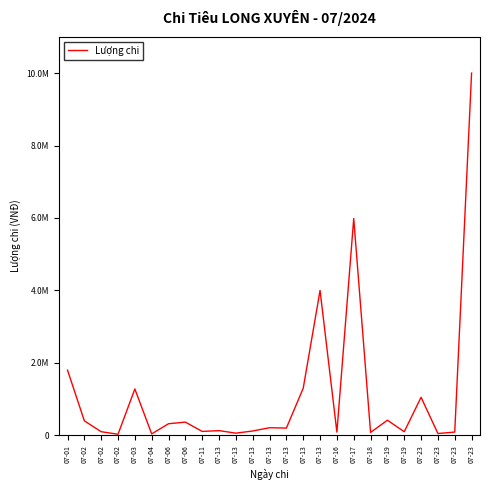

Reading left to right, transcribe all the data shown in this chart.

07-01=1800000	07-02=400000	07-02=100000	07-02=30000	07-03=1280000	07-04=40000	07-06=320000	07-06=365000	07-11=108000	07-13=130000	07-13=60000	07-13=120000	07-13=210000	07-13=200000	07-13=1300000	07-13=4000000	07-16=89000	07-17=5985000	07-18=80000	07-19=417000	07-19=100000	07-23=1050000	07-23=50000	07-23=90000	07-23=10000000